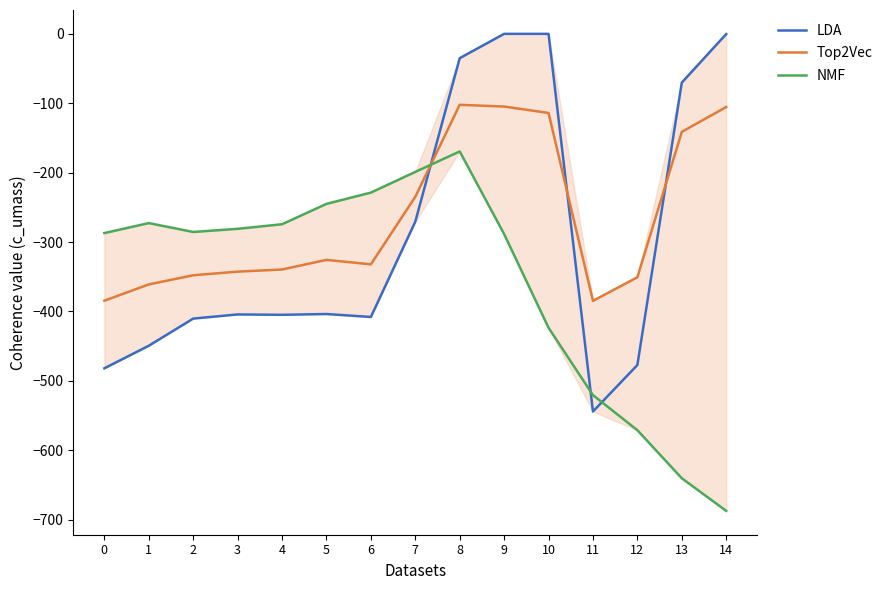

What is the difference between the second highest and minimum values in the LDA series?

544.3